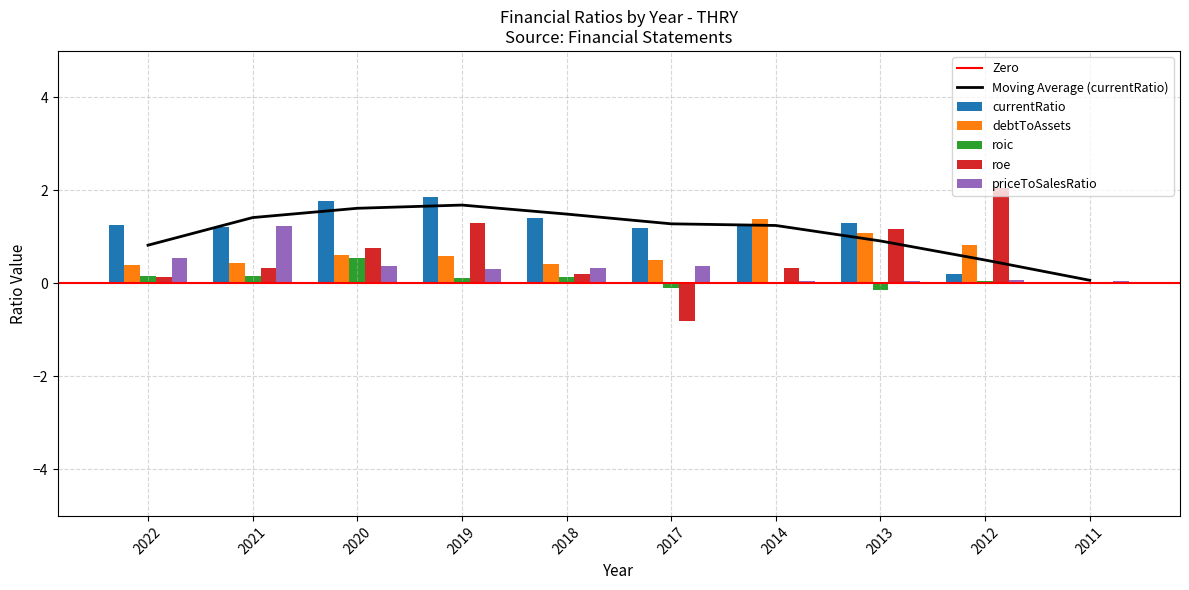

What is the value of the roic bar at the 5th from the left?

0.1